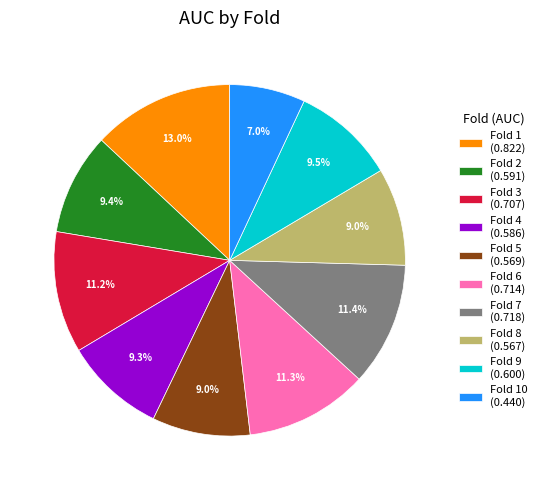

Is there any slice that represents more than half of the pie?

No